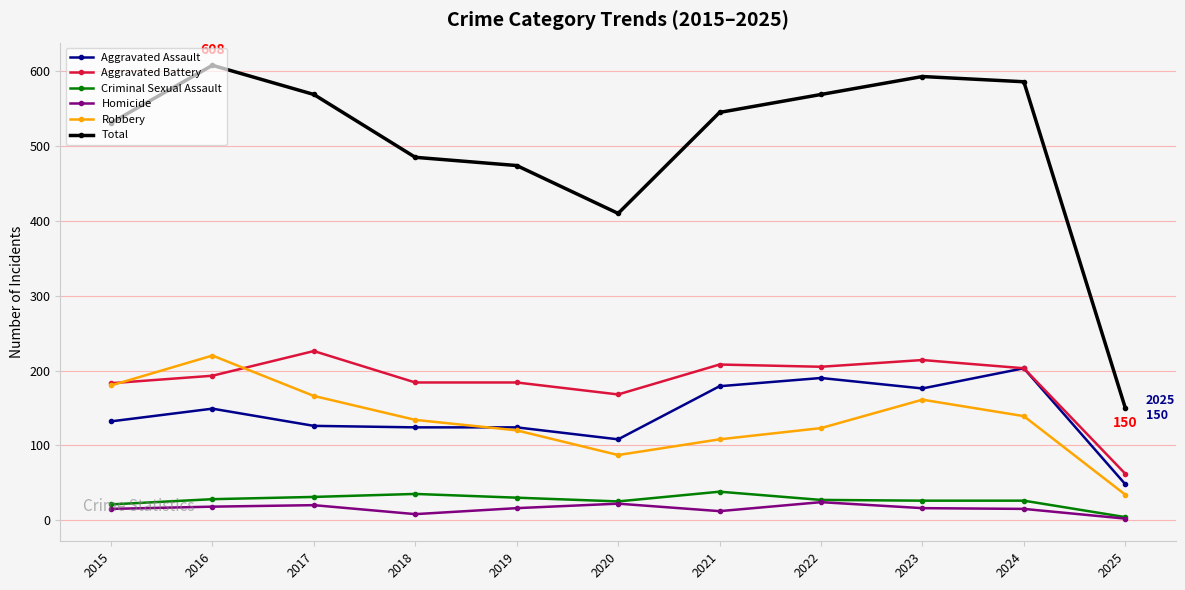

What are all the series names shown in the legend?

Aggravated Assault, Aggravated Battery, Criminal Sexual Assault, Homicide, Robbery, Total